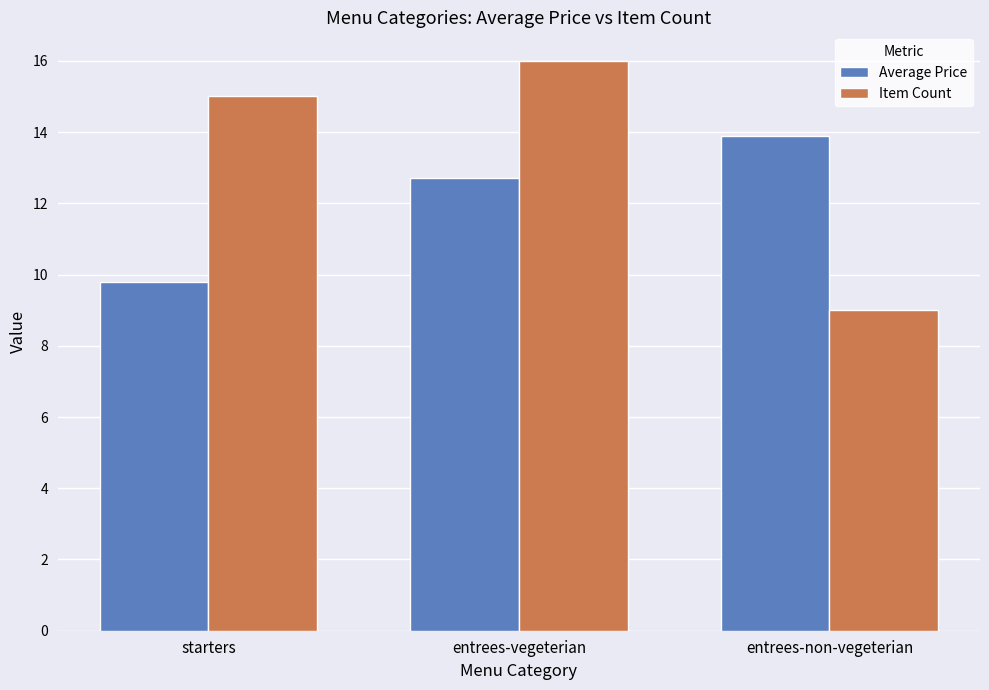

Reading left to right, list all the values displayed in this chart.

Average Price: 9.8	12.7	13.9
Item Count: 15.0	16.0	9.0